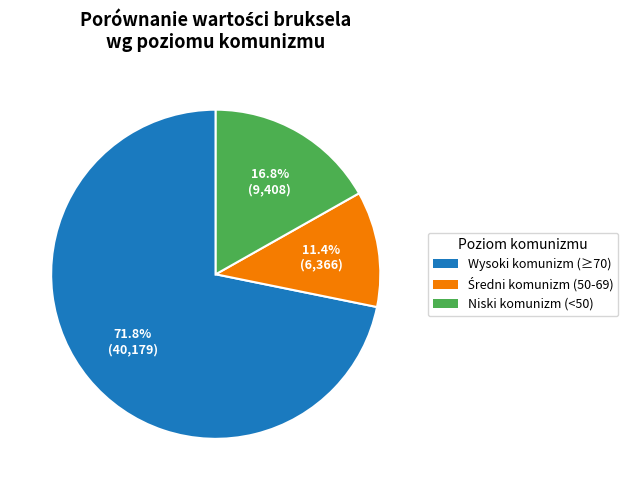

Is there a majority slice in this chart?

Yes